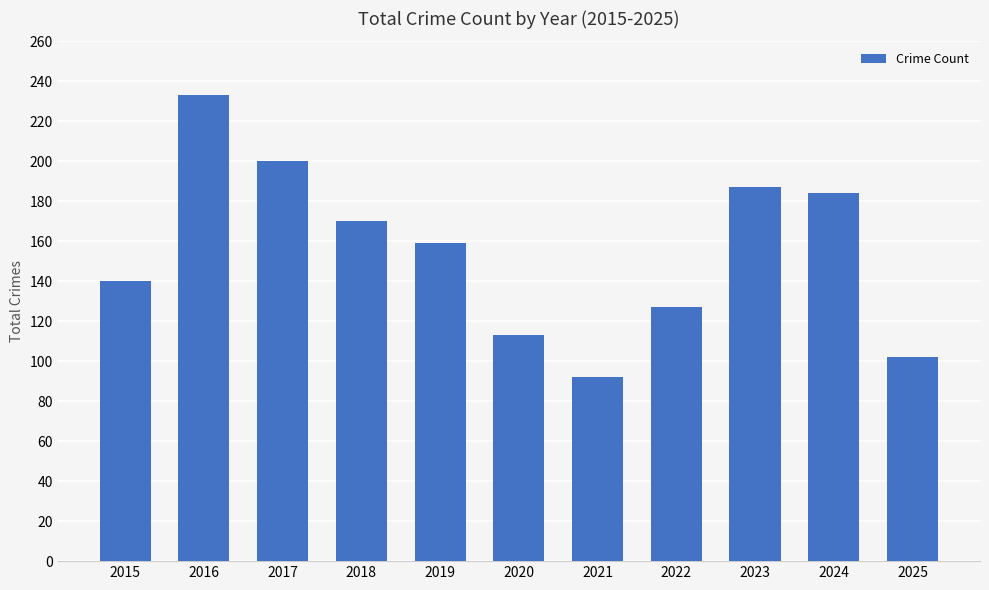

How many data points does each series have?

11